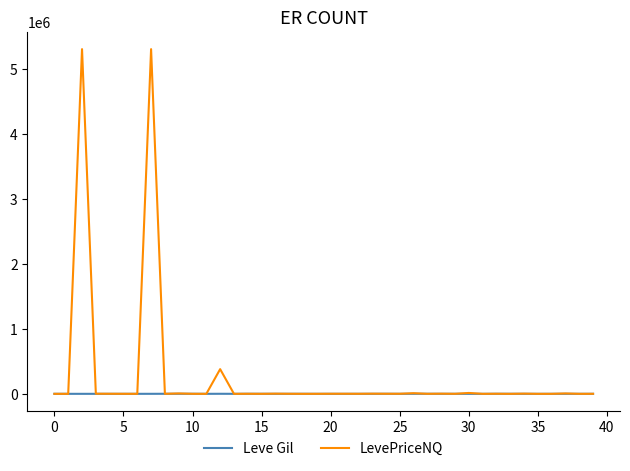

How many series are shown in this chart?

2